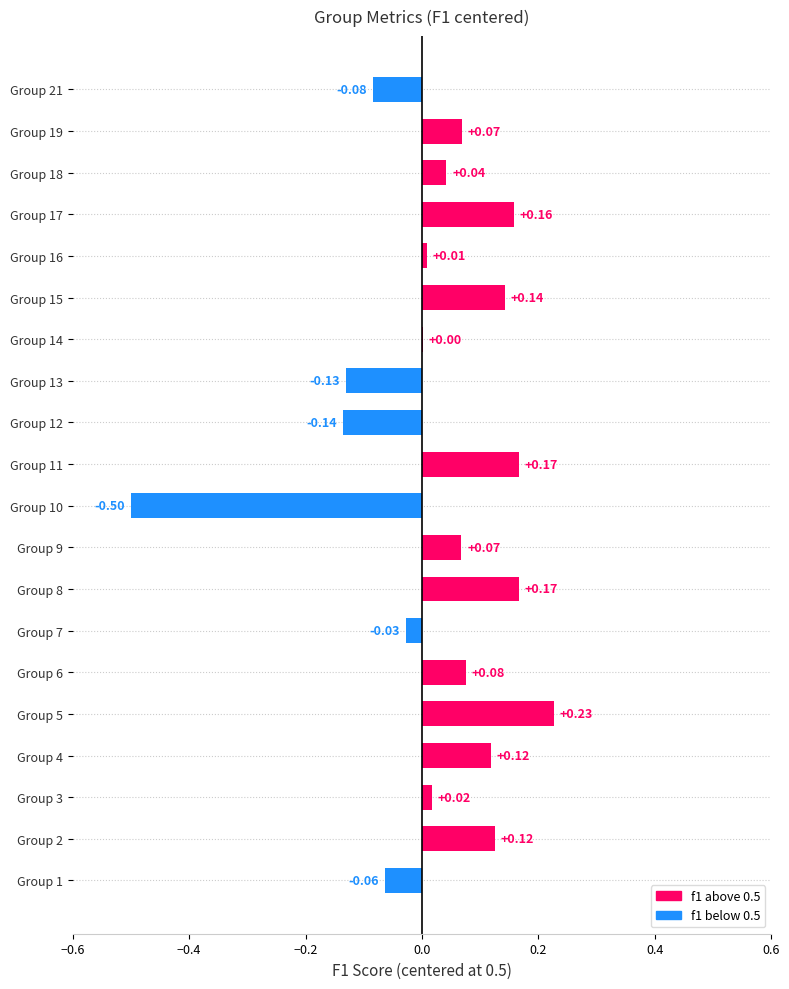

At which label is the value closest to 0?

Group 14